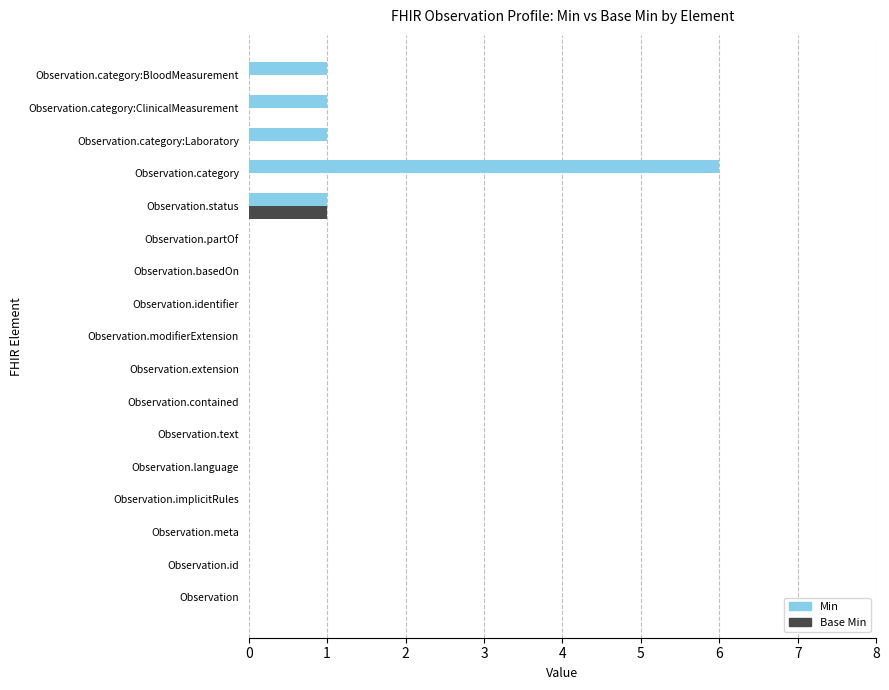

The Min series shows -2 at Observation.implicitRules. True or false?

False